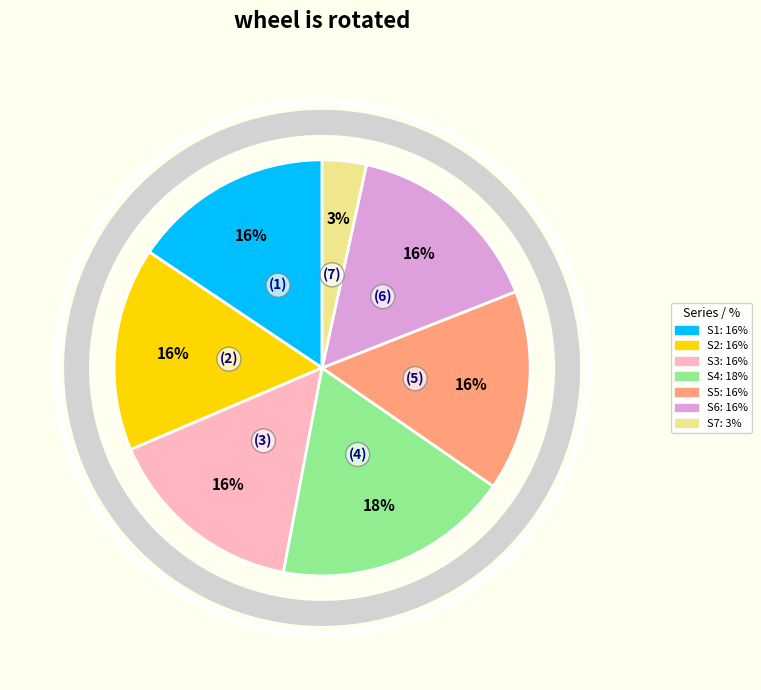

Is there a majority slice in this chart?

No